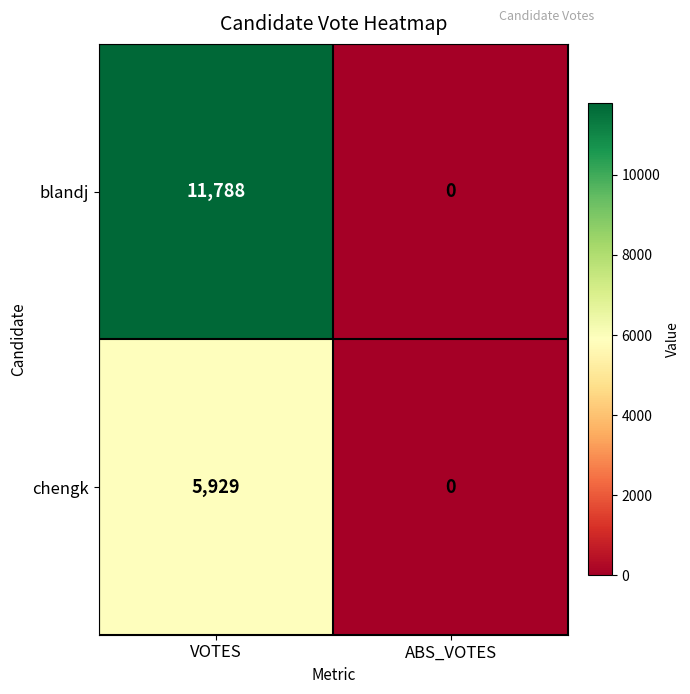

Is it true that chengk equals 9880 at VOTES?

False